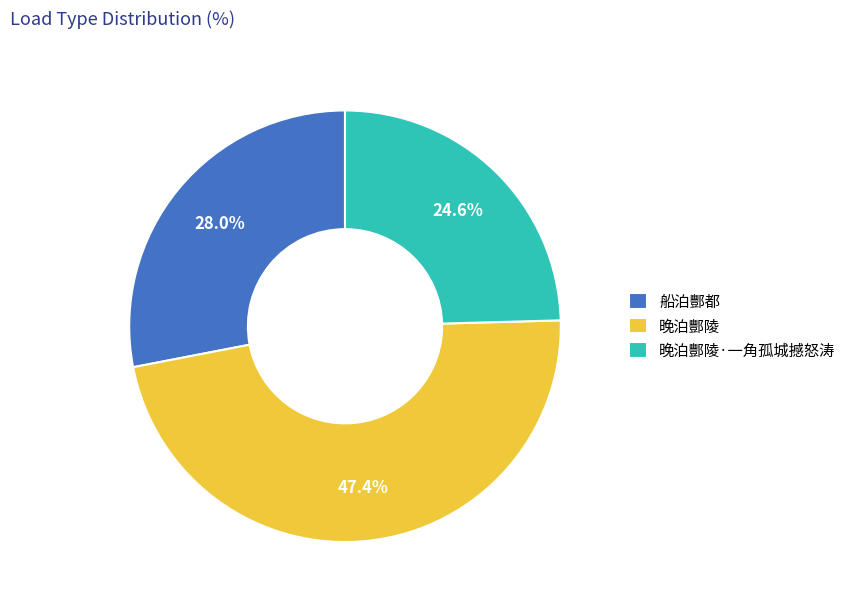

To the nearest percent, what is the average slice percentage?

33%